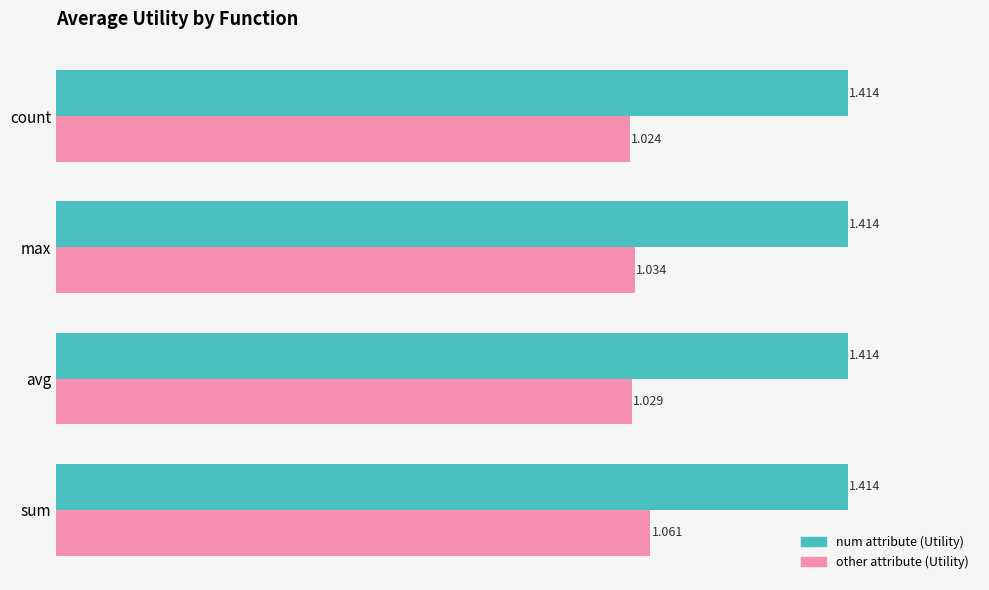

At which category is the sum across all series the highest?

sum